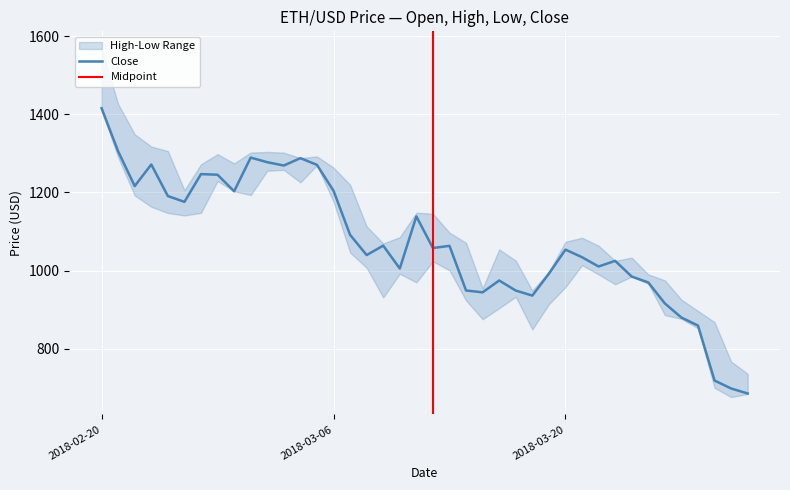

How many interior local peaks does the High series have?

7